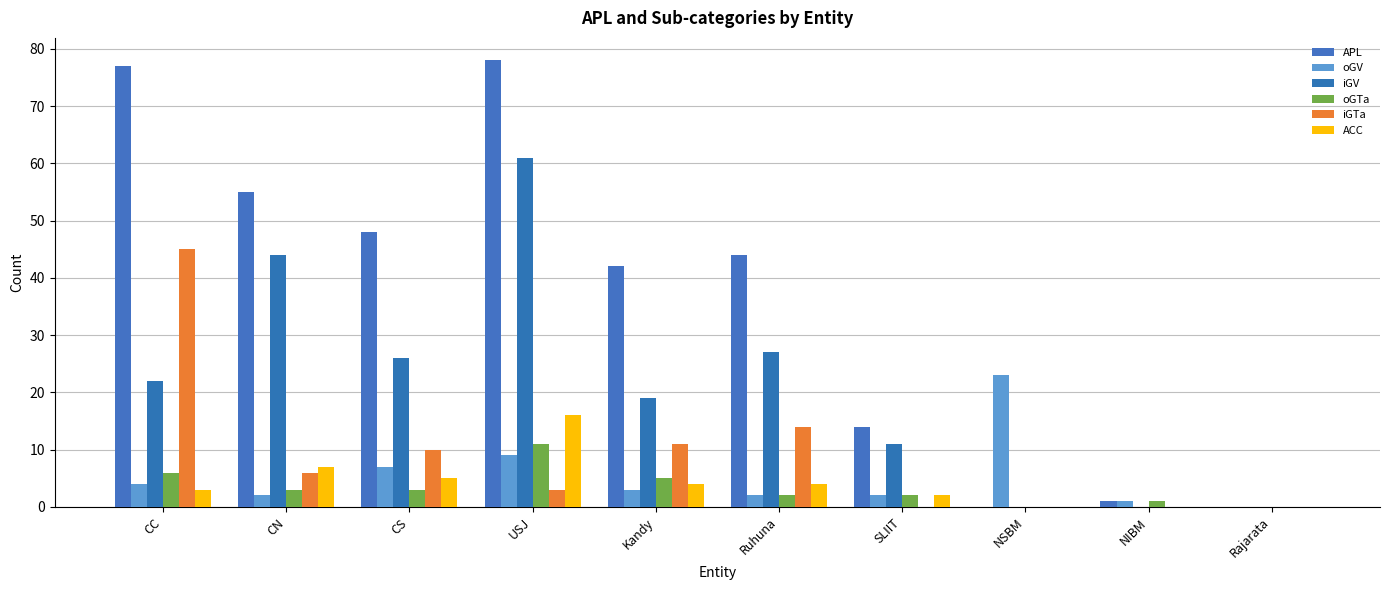

Which series has the largest range (max minus min)?

APL